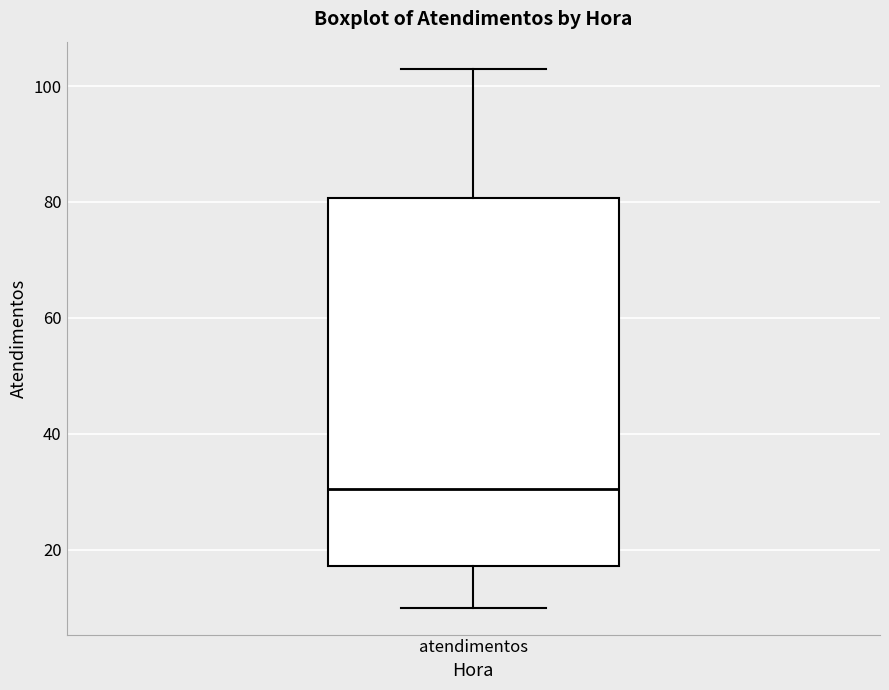

Read this box plot against the y-axis: the position of the median line, the range covered by the box, and the ends of both whiskers. The values are not printed on the chart, so give them approximately, as read against the axis.

median 30, box 18 to 80, whiskers 10 to 104